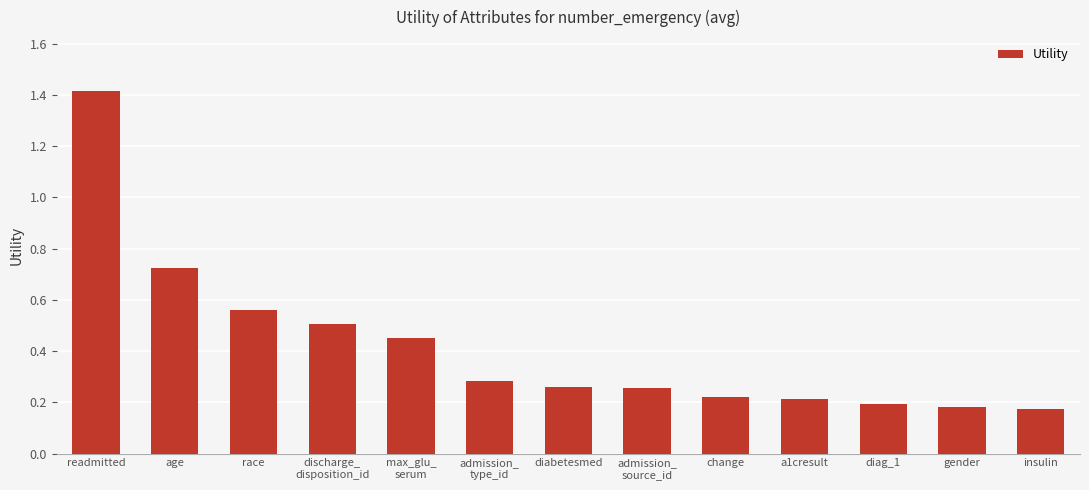

What is the sum of all values?

5.4